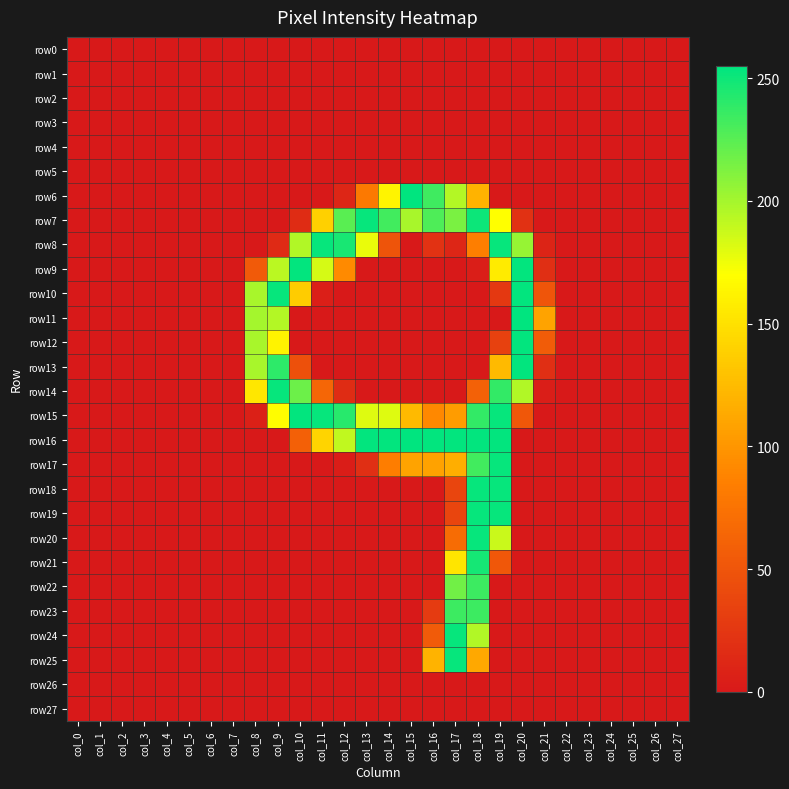

Which has a higher value, col_26 or col_24?

col_26